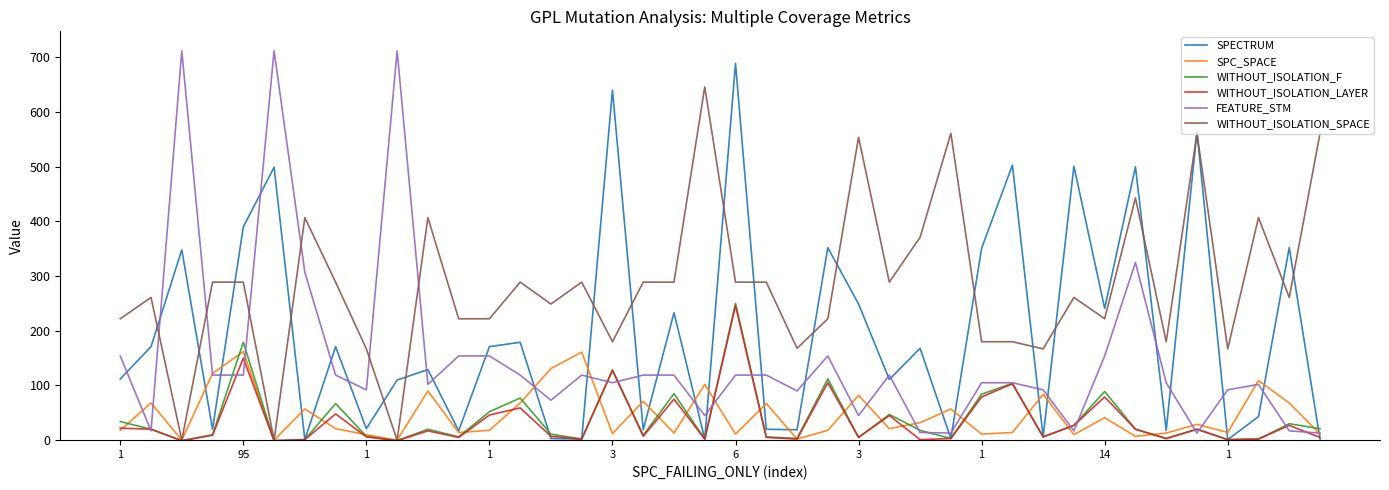

Which series has the largest total across all categories?

WITHOUT_ISOLATION_SPACE